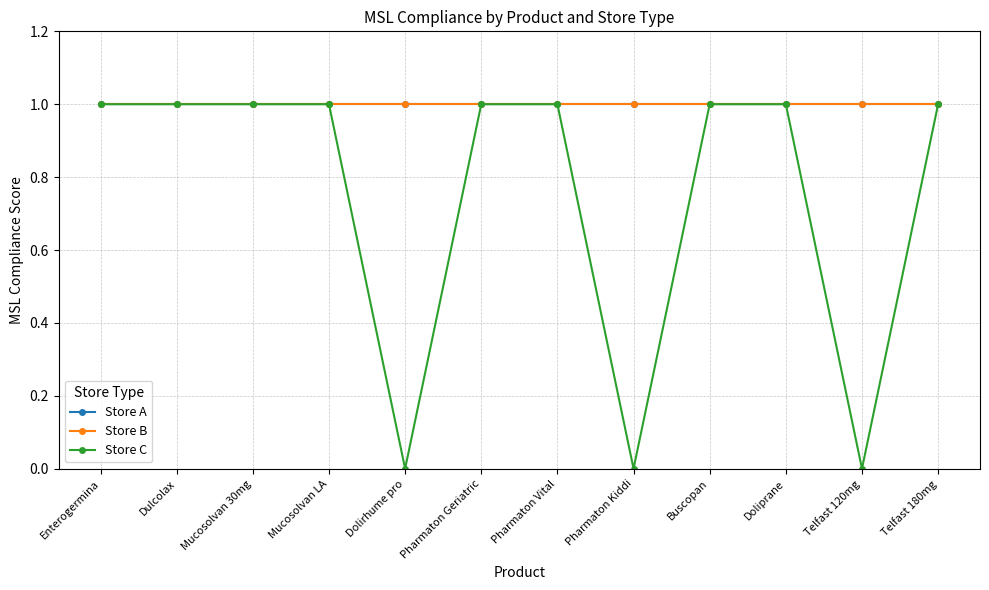

At Doliprane, list the series in order from smallest to largest.

Store A, Store B, Store C